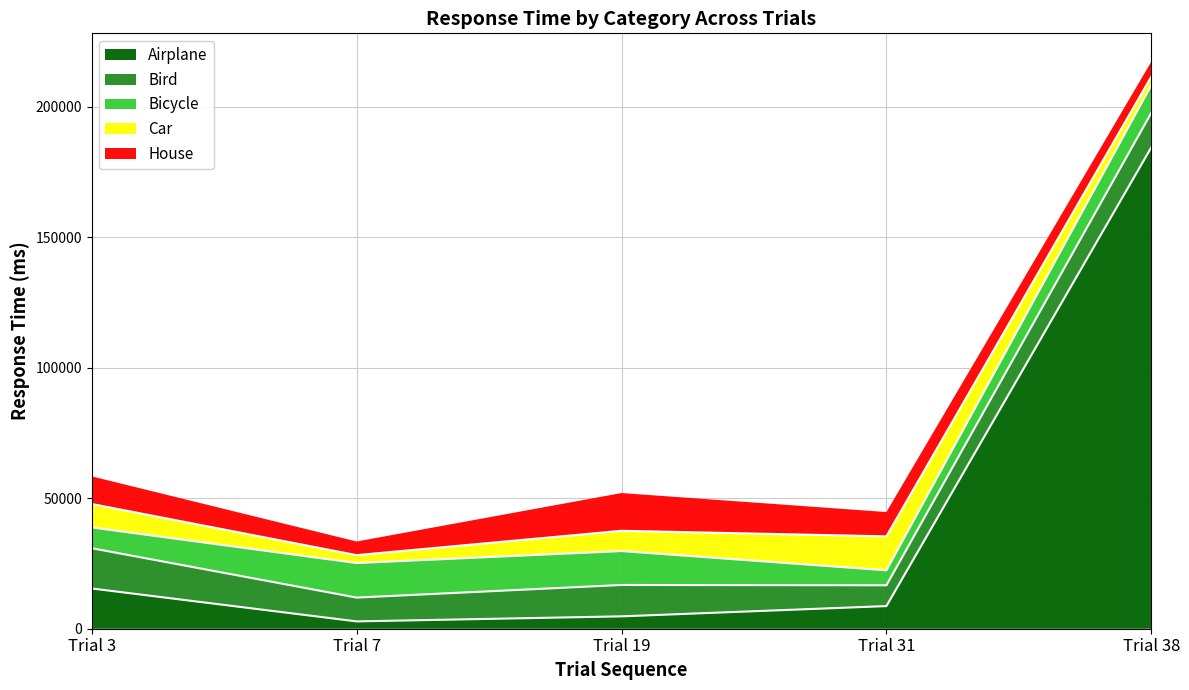

What is the value of the House point at the 5th from the left?

5742